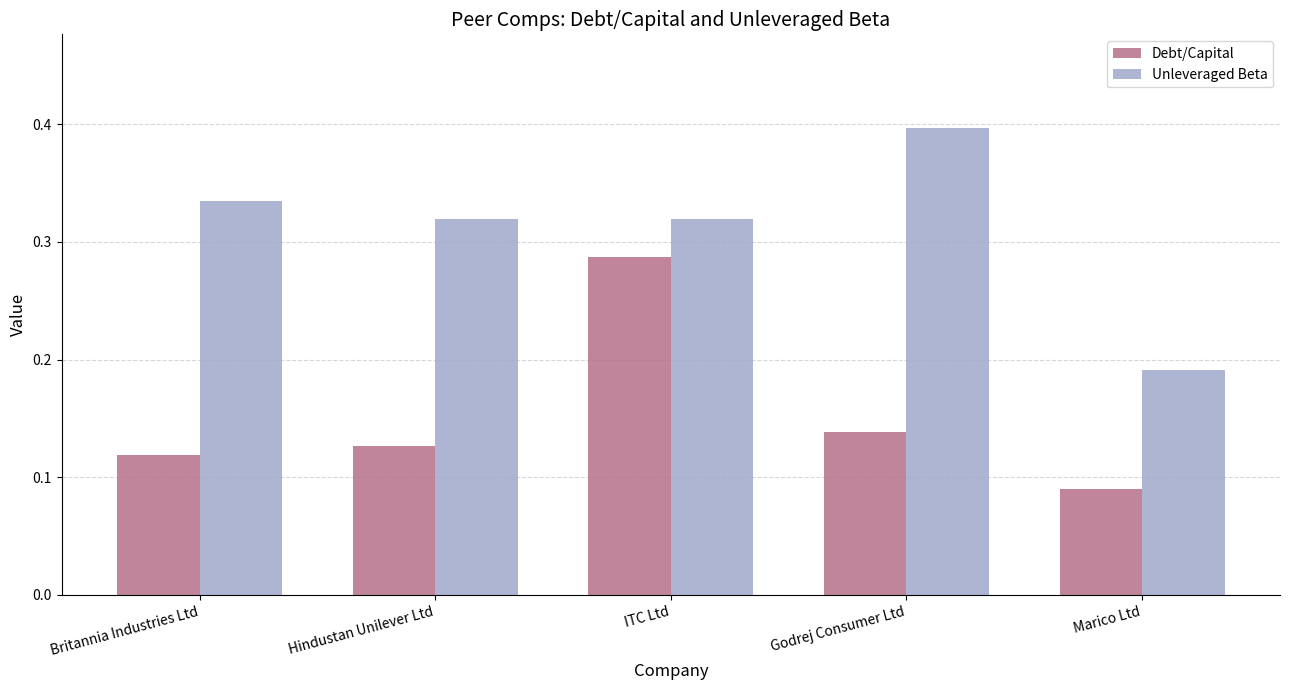

Between Hindustan Unilever Ltd and Godrej Consumer Ltd, which series saw the biggest shift?

Unleveraged Beta